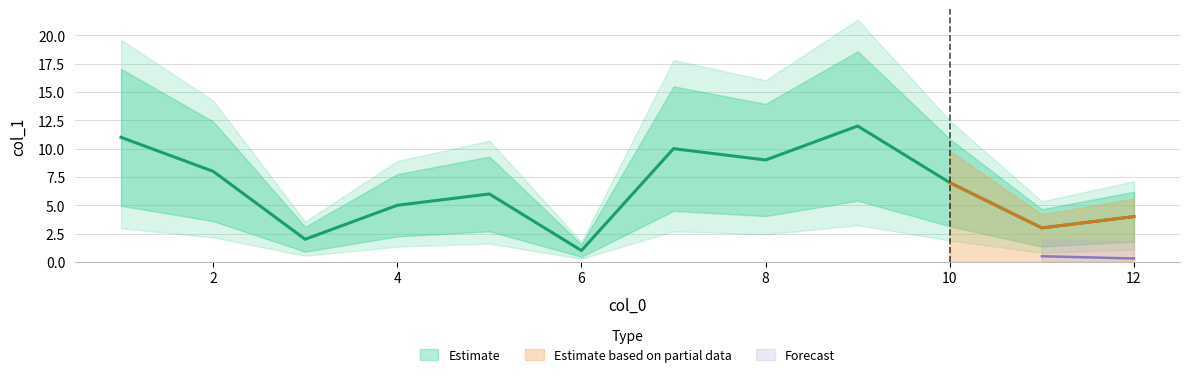

What is the difference between the values at 2 and 1?

3